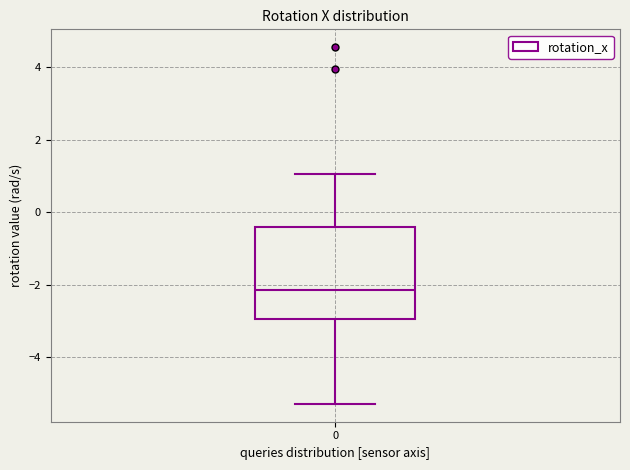

Transcribe this box plot: give where the median line is, the range the box spans, and where the two whiskers end, as read against the y-axis. The values are not printed on the chart, so give them approximately, as read against the axis.

median -2.2, box -3.0 to -0.4, whiskers -5.2 to 1.0